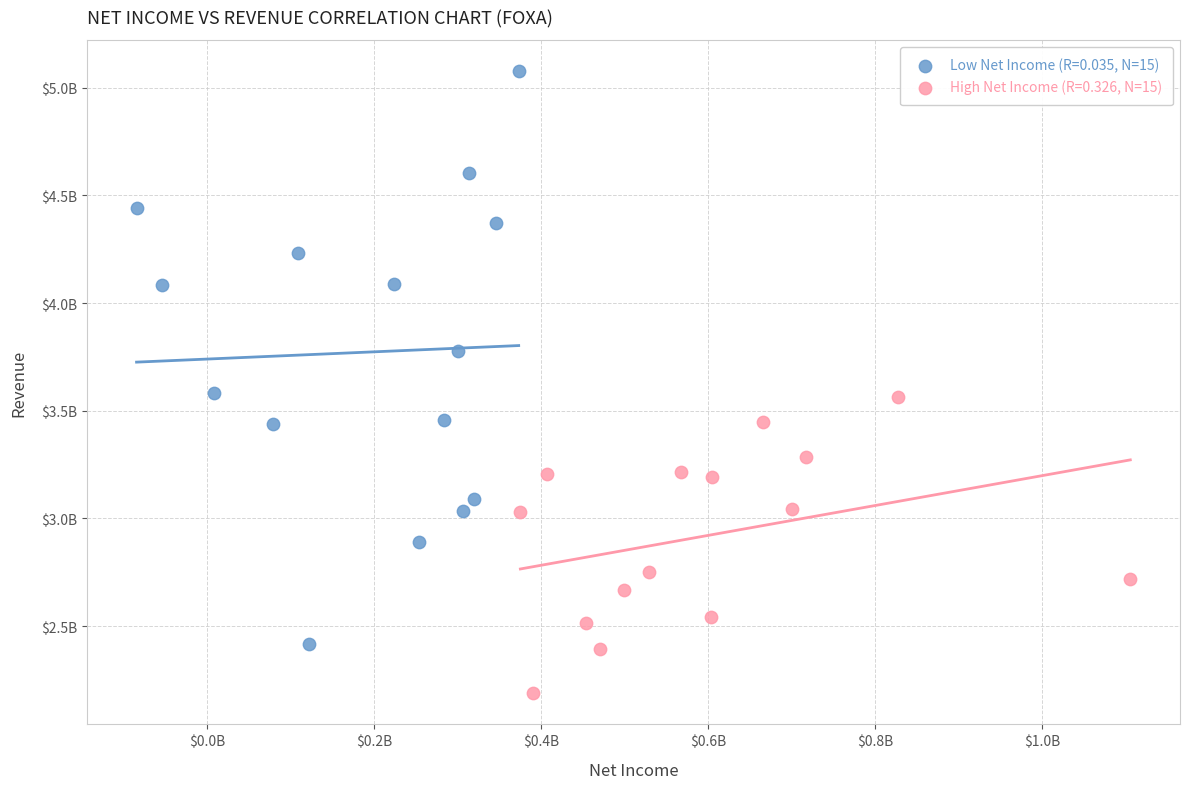

What are all the series names shown in the legend?

Low Net Income (R=0.035, N=15), High Net Income (R=0.326, N=15)